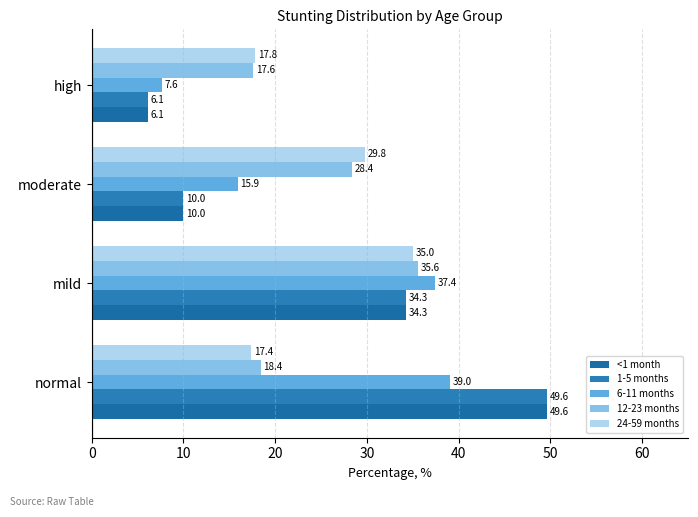

What is the difference between the maximum and minimum values in the 24-59 months series?

17.7